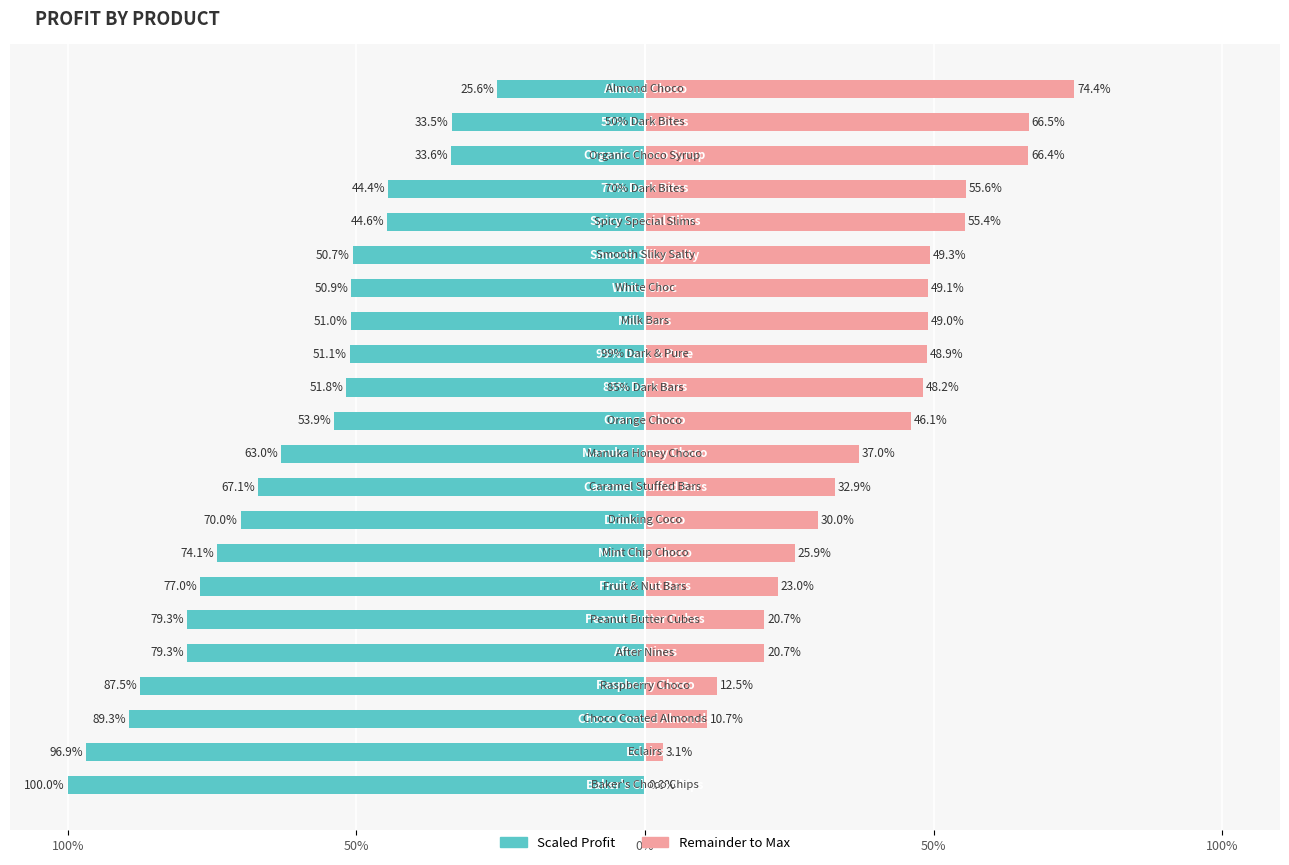

What is the difference between the second highest and second lowest values in the Remainder series?

63.4